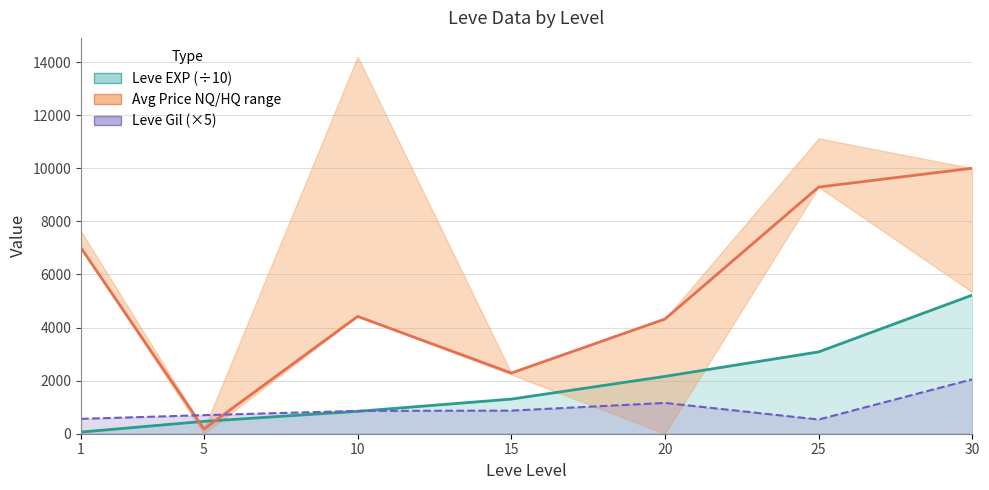

After their last crossing, which series has the higher values: Leve EXP or currentAveragePrice?

currentAveragePrice